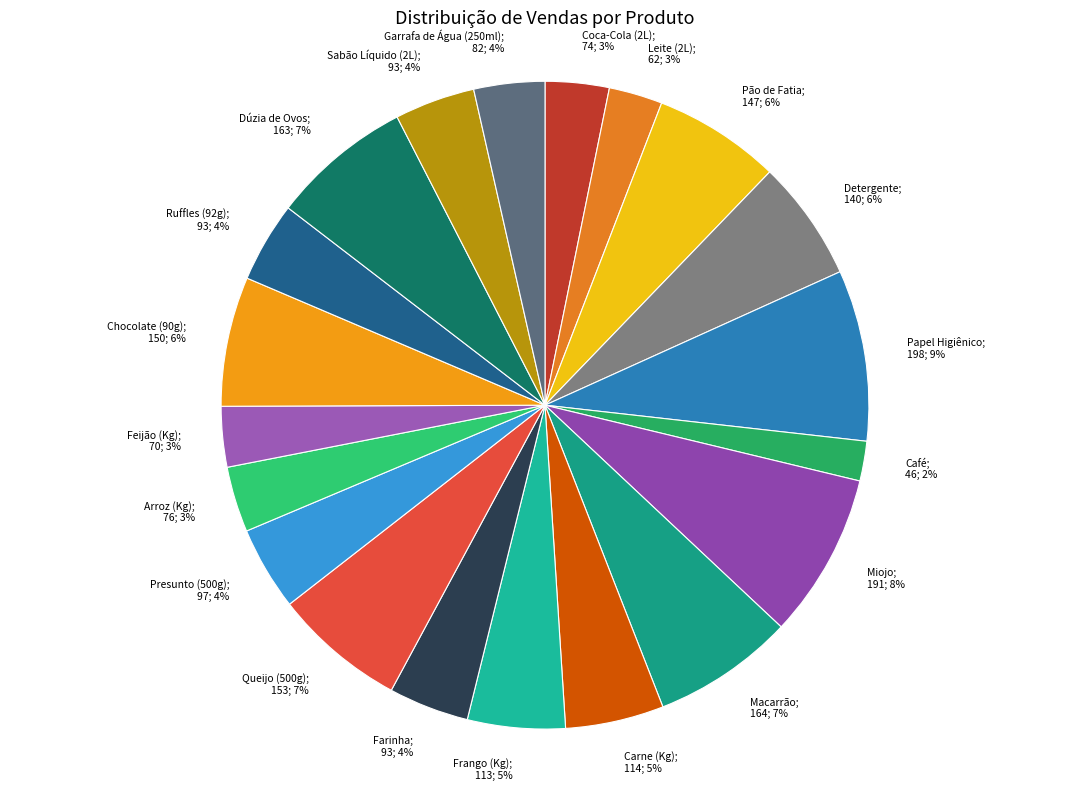

Which has a higher value, Frango (Kg) or Café?

Frango (Kg)